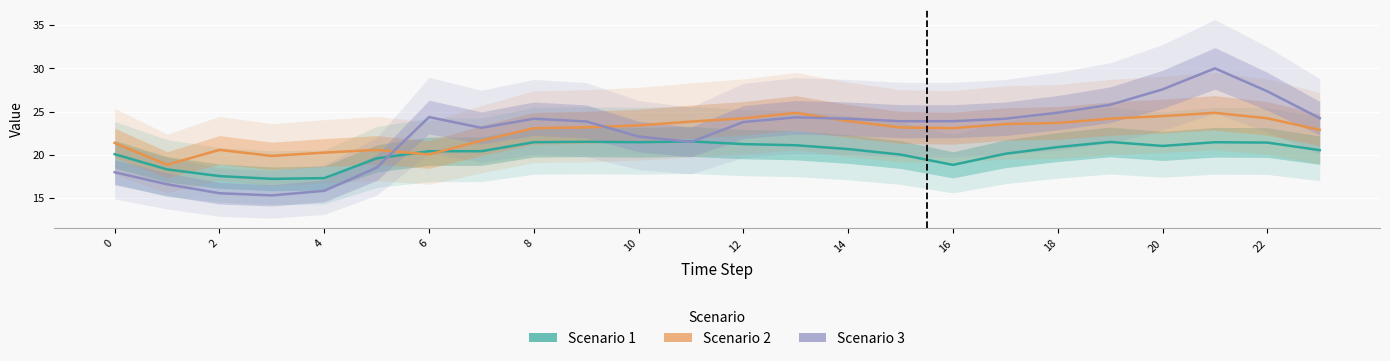

Which series has the widest spread of values?

Scenario 3